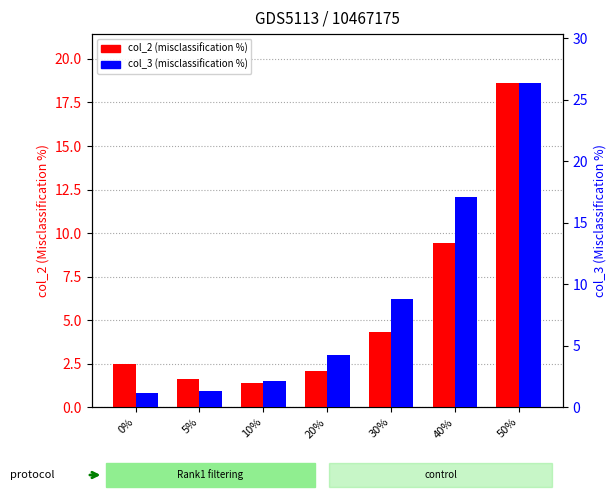

What is the average value of the col_2 (misclassification %) series?

5.7